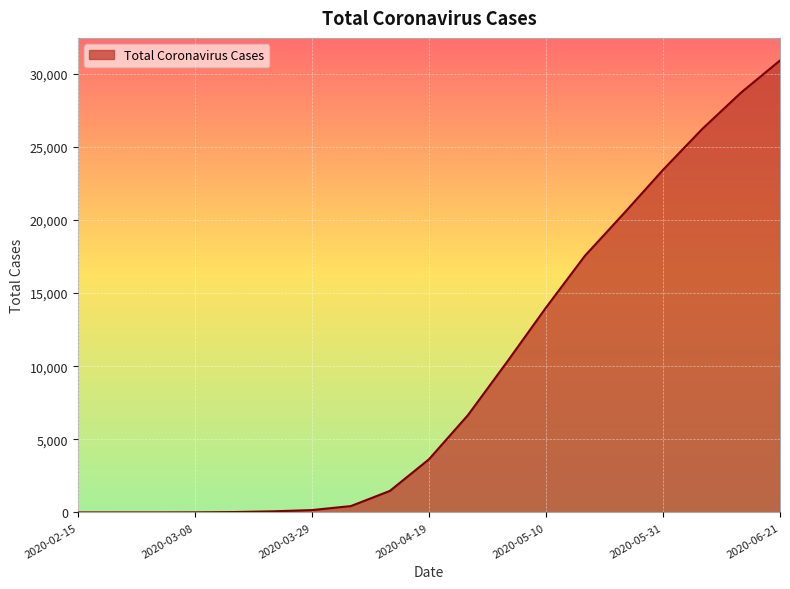

What is the greatest value displayed?

30900